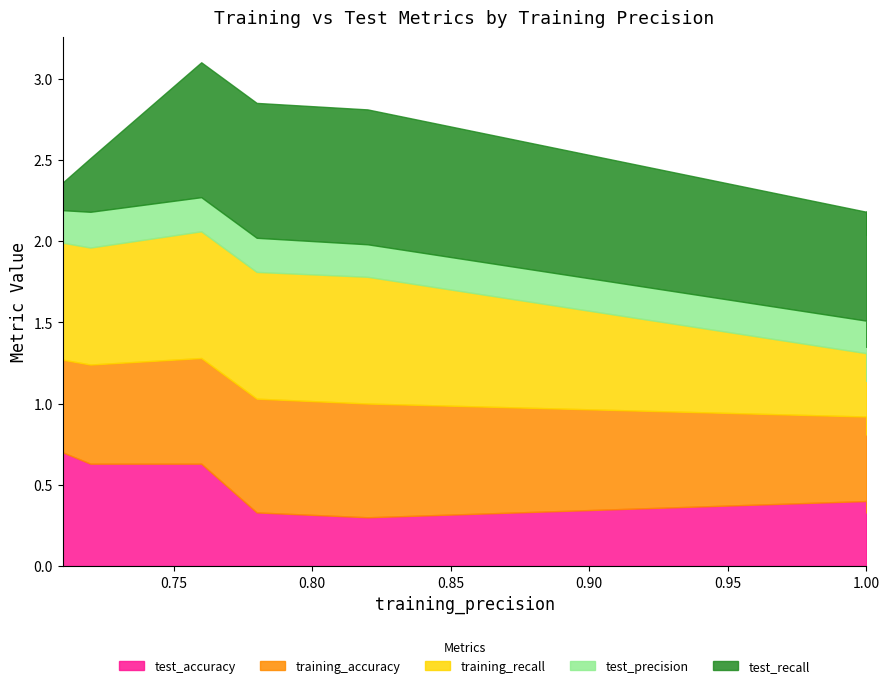

Between 0.78 and 1.0, which series saw the biggest shift?

training_recall